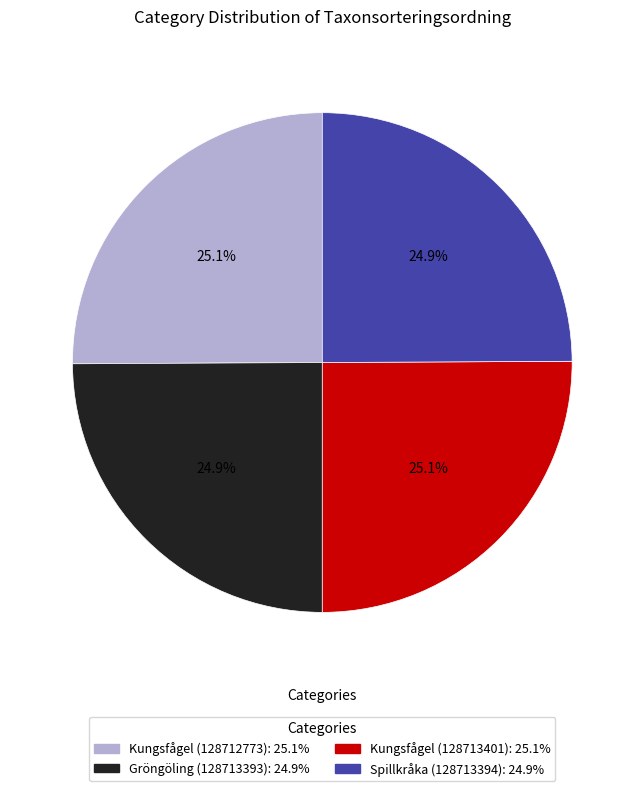

How many segments does this pie chart have?

4